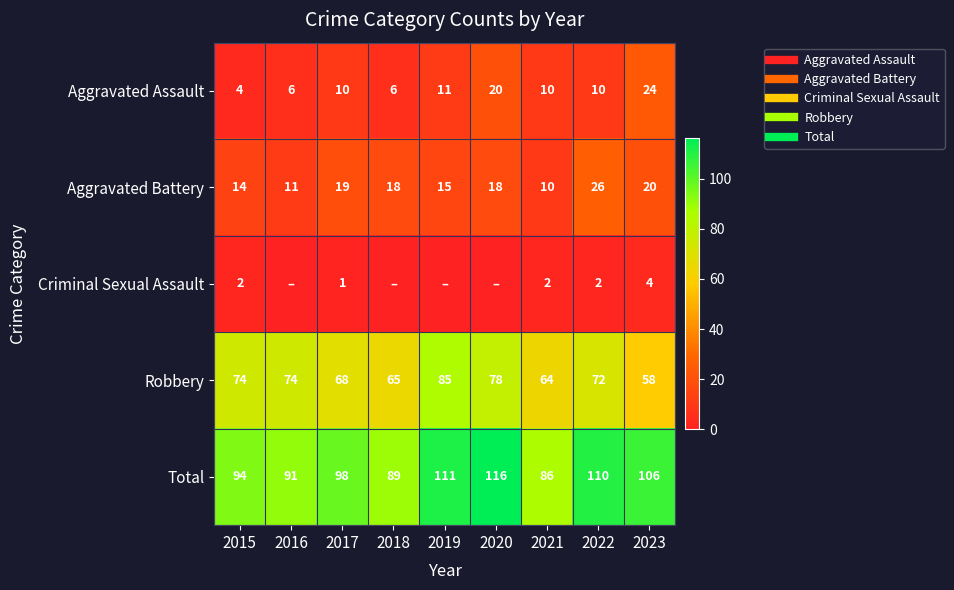

Which series has the largest total across all categories?

Total